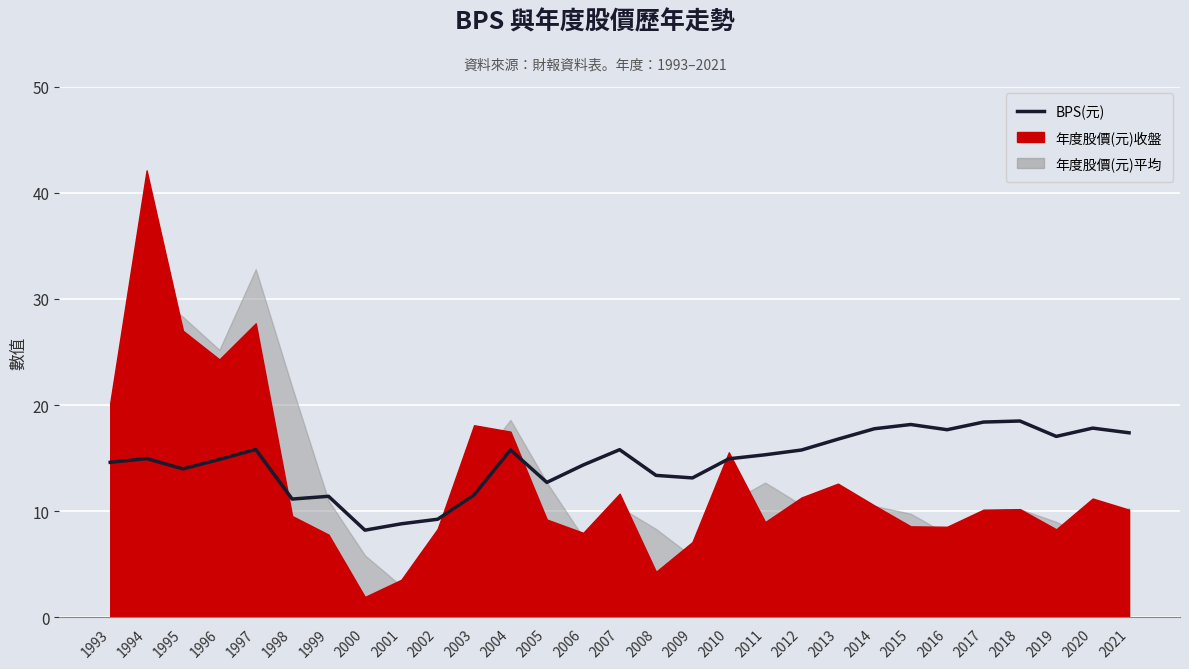

Is it true that the value at 2011 is 8.1?

False